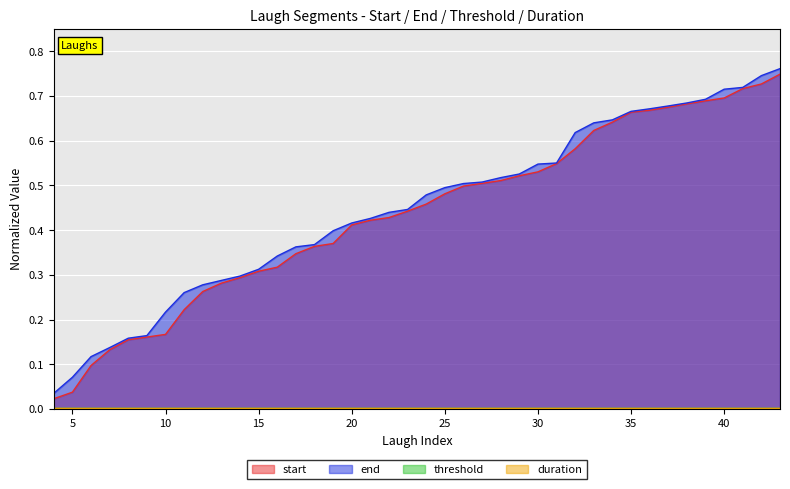

Rank the categories by start value from highest to lowest.

43, 42, 41, 40, 39, 38, 37, 36, 35, 34, 33, 32, 31, 30, 29, 28, 27, 26, 25, 24, 23, 22, 21, 20, 19, 18, 17, 16, 15, 14, 13, 12, 11, 10, 9, 8, 7, 6, 5, 4